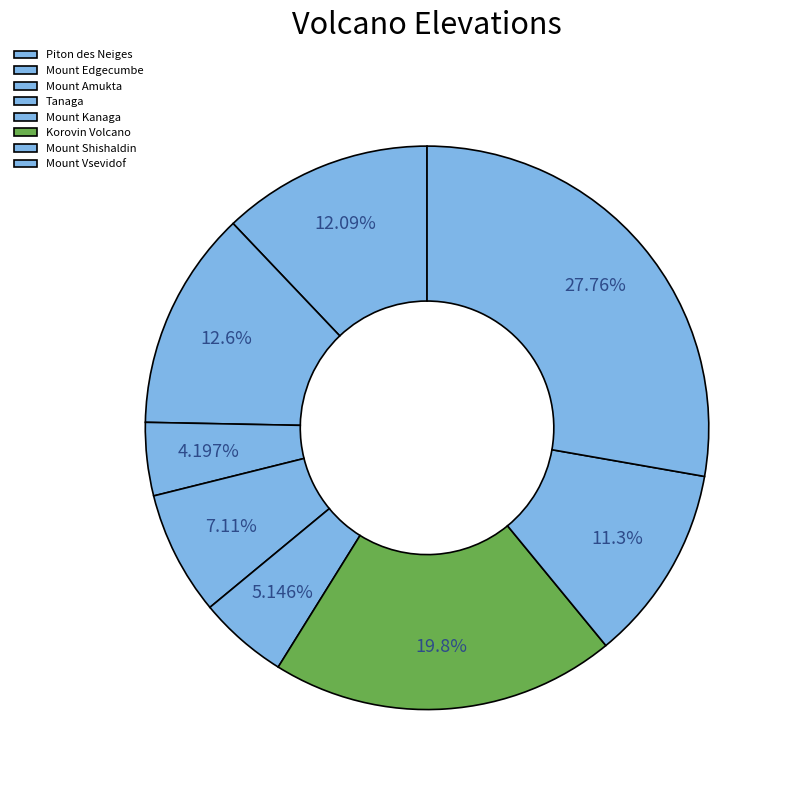

How many segments does this pie chart have?

8